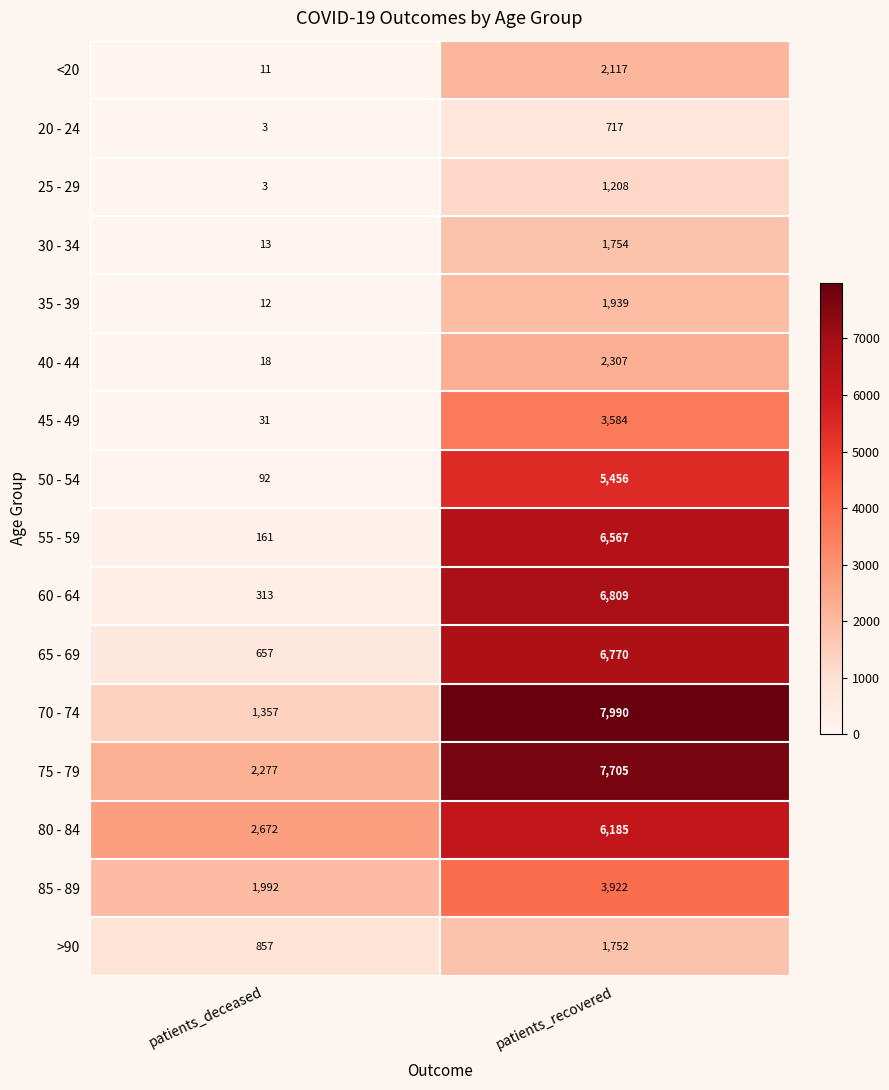

What is the sum of all >90 values?

2609